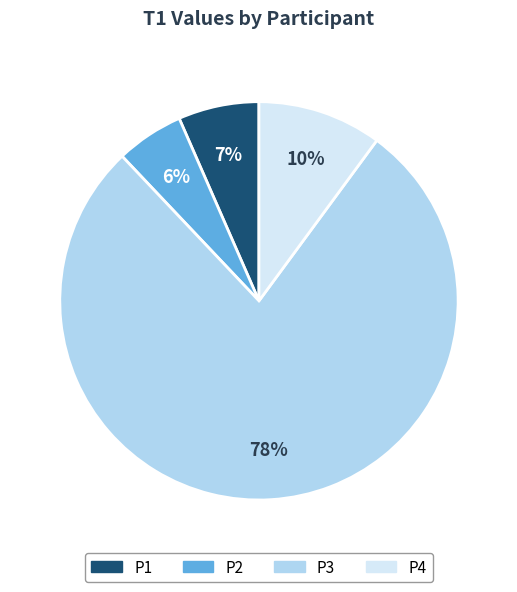

To the nearest percent, what portion does P1 represent?

7%